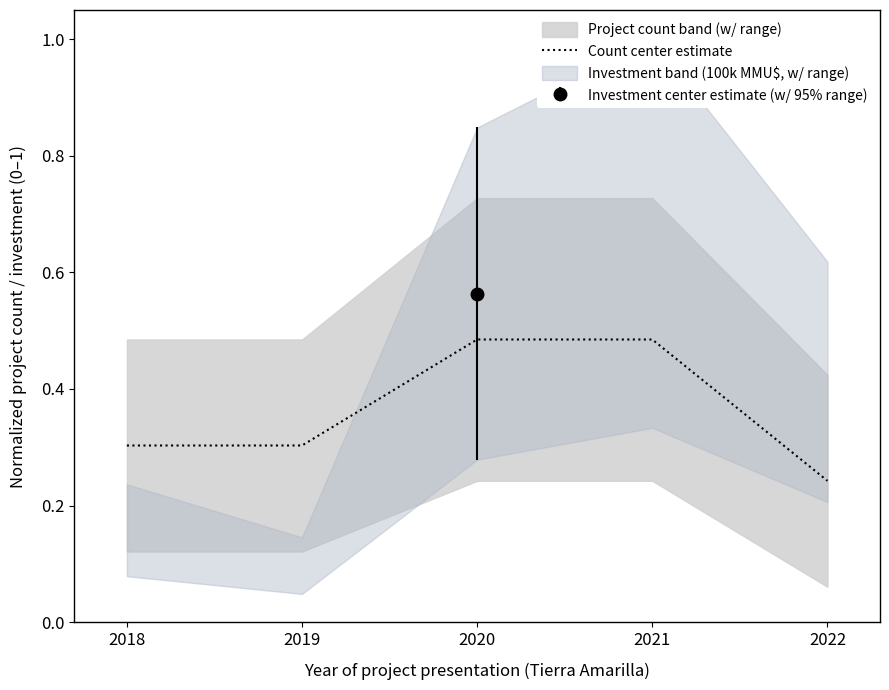

What is the smallest value displayed?

0.2